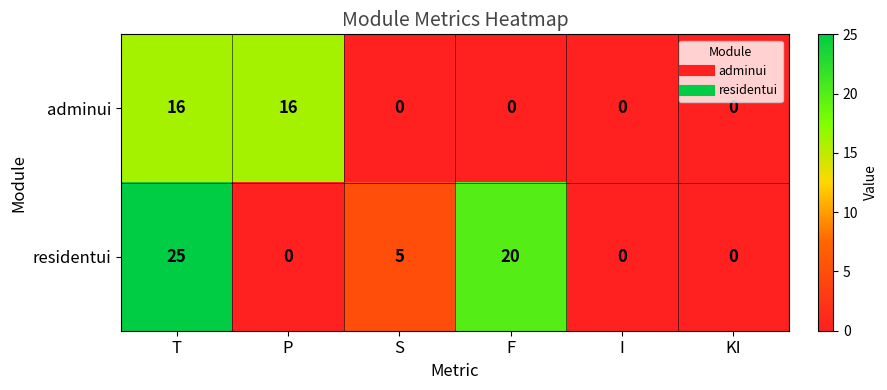

What is the sum of the residentui values at S and T?

30